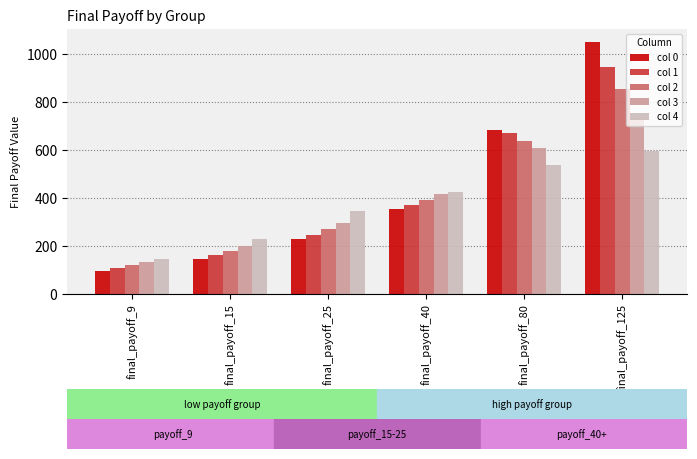

List the series in order of their peak value, highest first.

col 0, col 1, col 2, col 3, col 4